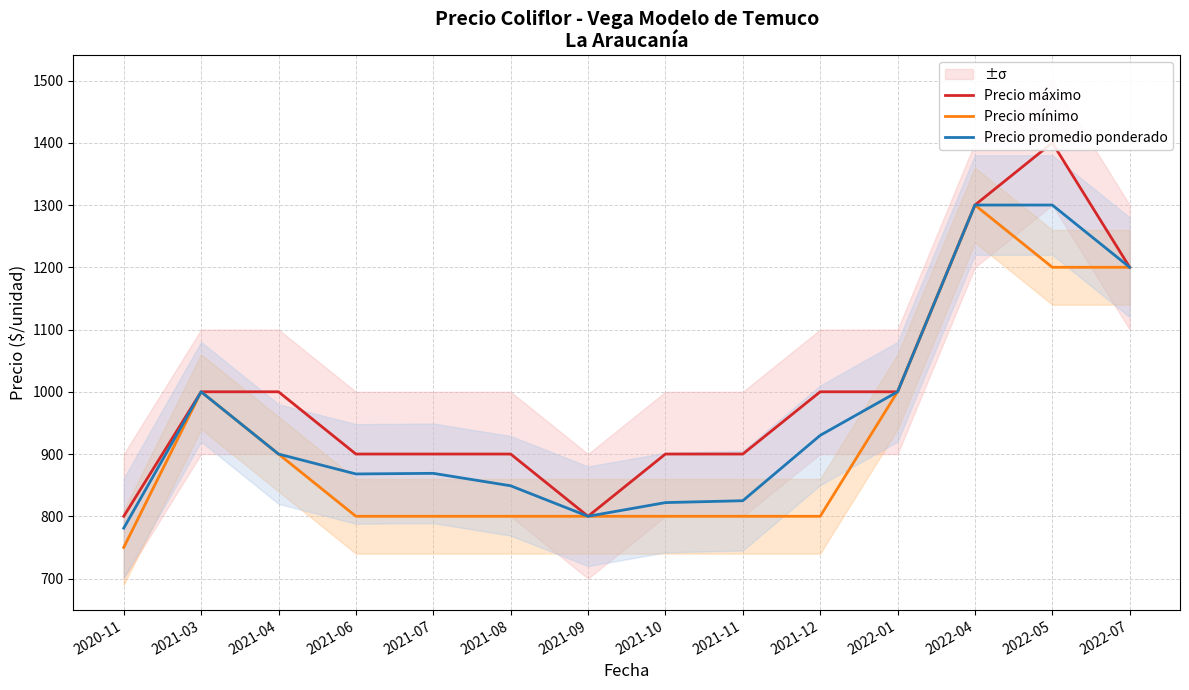

Where does the Precio promedio ponderado series first go above 900?

2021-03